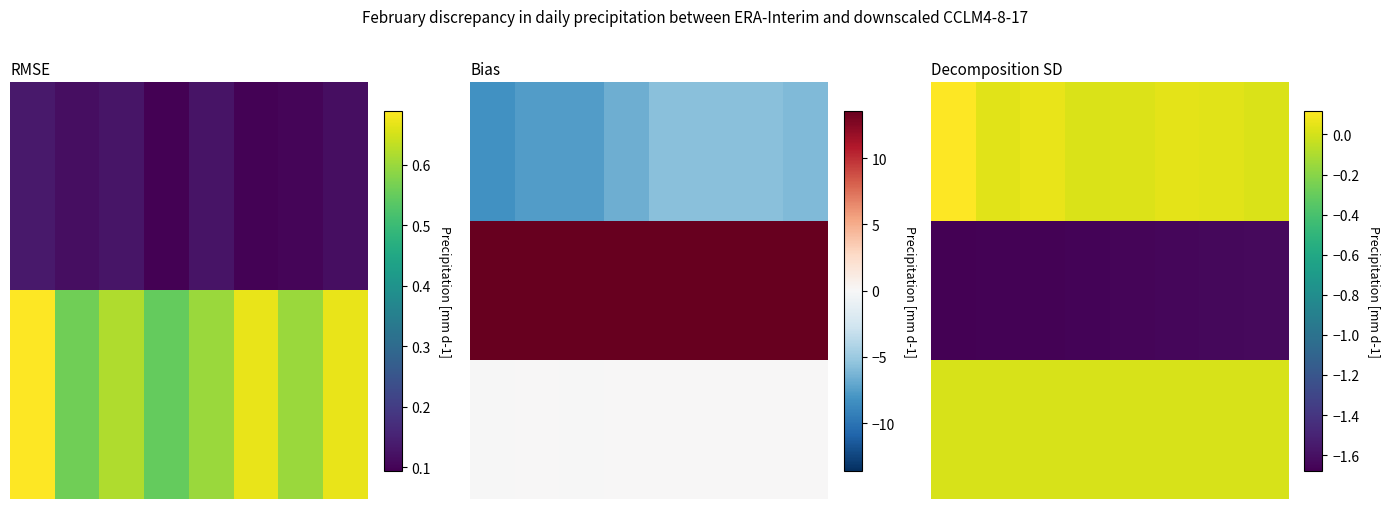

Rank the series at 7 from highest to lowest value.

0.0, 2.0, 1.0